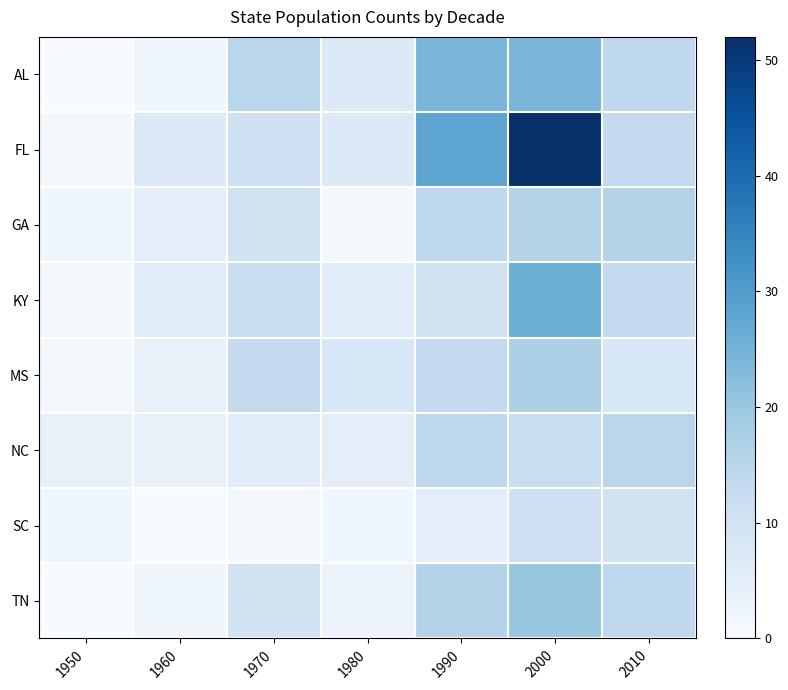

How many distinct data groups are displayed?

8